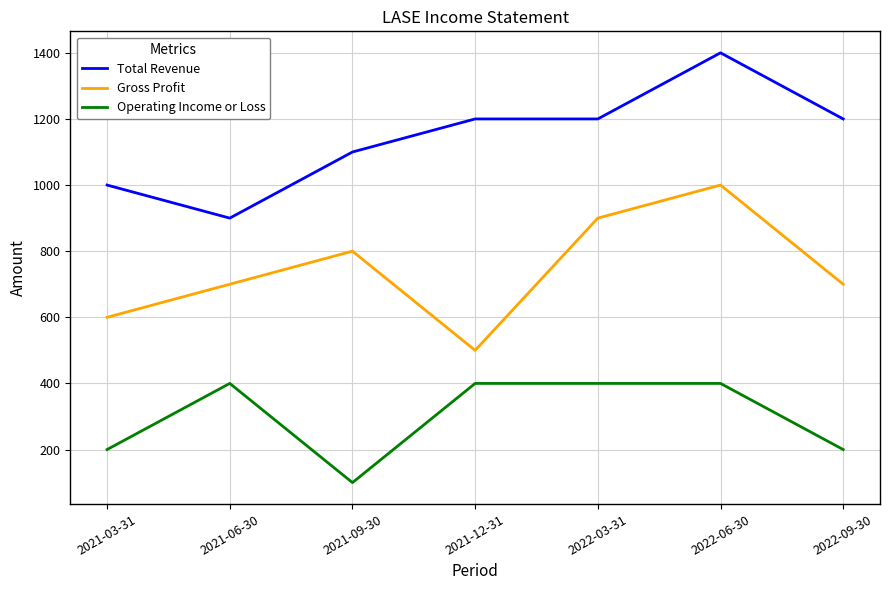

What is the difference between the maximum and second lowest values in the Operating Income or Loss series?

200